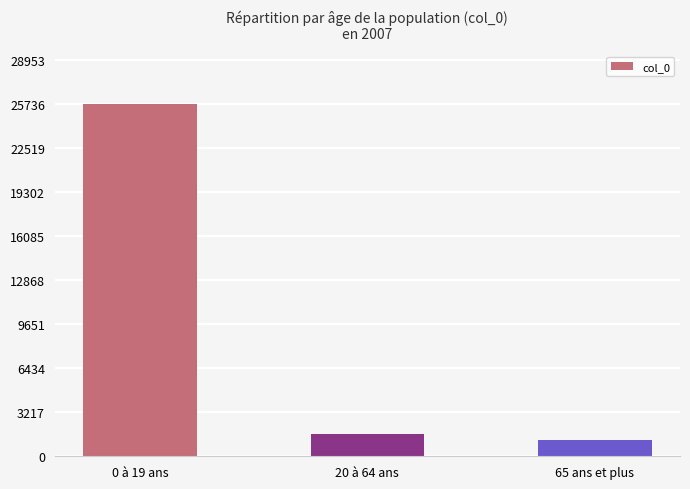

Which has a higher value, 20 à 64 ans or 0 à 19 ans?

0 à 19 ans